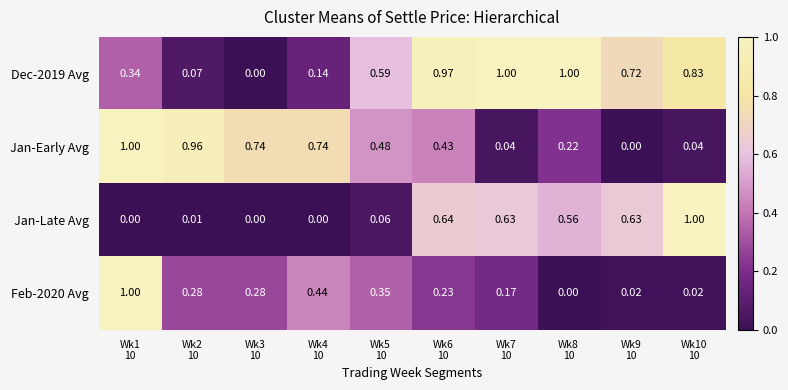

Reading left to right, what are all the values shown in this chart?

Dec-2019 Avg: Wk1
10=0.3	Wk2
10=0.1	Wk3
10=0.0	Wk4
10=0.1	Wk5
10=0.6	Wk6
10=1.0	Wk7
10=1.0	Wk8
10=1.0	Wk9
10=0.7	Wk10
10=0.8
Jan-Early Avg: Wk1
10=1.0	Wk2
10=1.0	Wk3
10=0.7	Wk4
10=0.7	Wk5
10=0.5	Wk6
10=0.4	Wk7
10=0.0	Wk8
10=0.2	Wk9
10=0.0	Wk10
10=0.0
Jan-Late Avg: Wk1
10=0.0	Wk2
10=0.0	Wk3
10=0.0	Wk4
10=0.0	Wk5
10=0.1	Wk6
10=0.6	Wk7
10=0.6	Wk8
10=0.6	Wk9
10=0.6	Wk10
10=1.0
Feb-2020 Avg: Wk1
10=1.0	Wk2
10=0.3	Wk3
10=0.3	Wk4
10=0.4	Wk5
10=0.3	Wk6
10=0.2	Wk7
10=0.2	Wk8
10=0.0	Wk9
10=0.0	Wk10
10=0.0